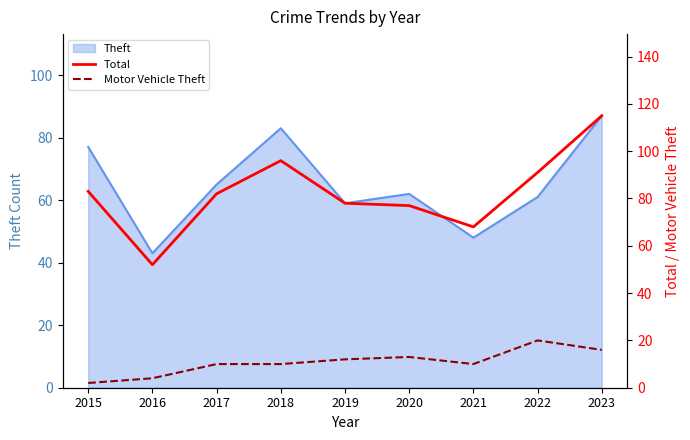

What is the difference between the maximum and minimum values in the Total series?

63